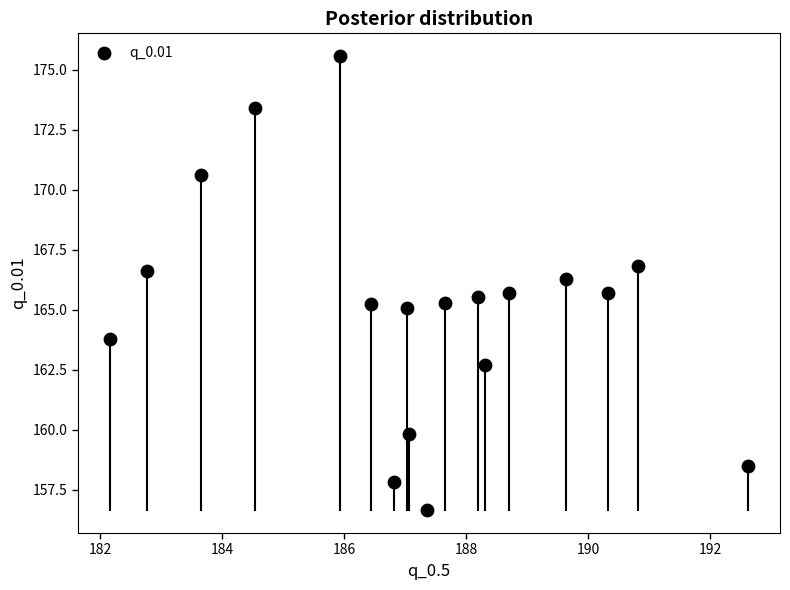

What is the range of Y values (max minus min)?

18.9